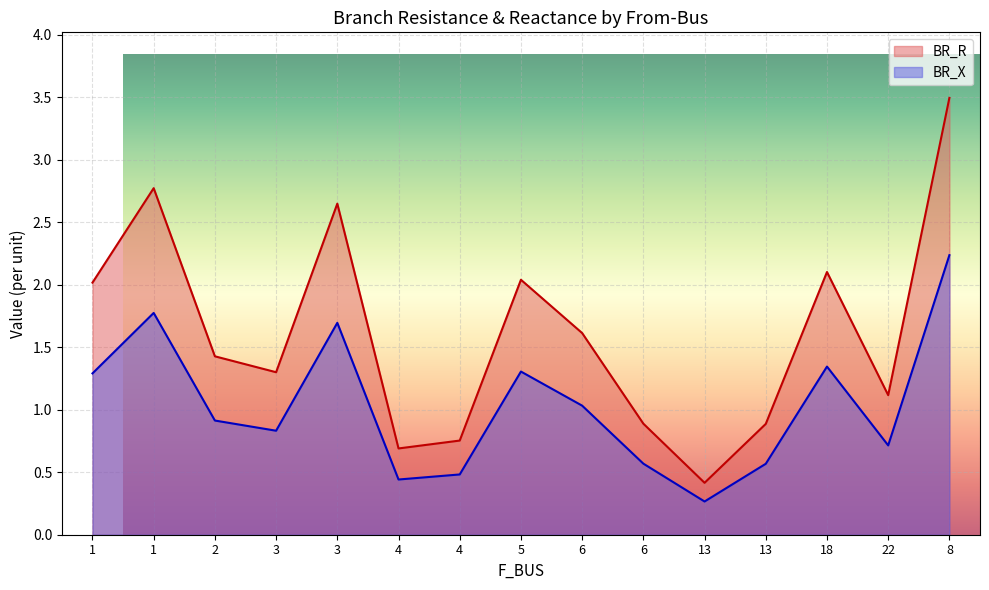

True or false: BR_X and BR_R cross at least once.

False